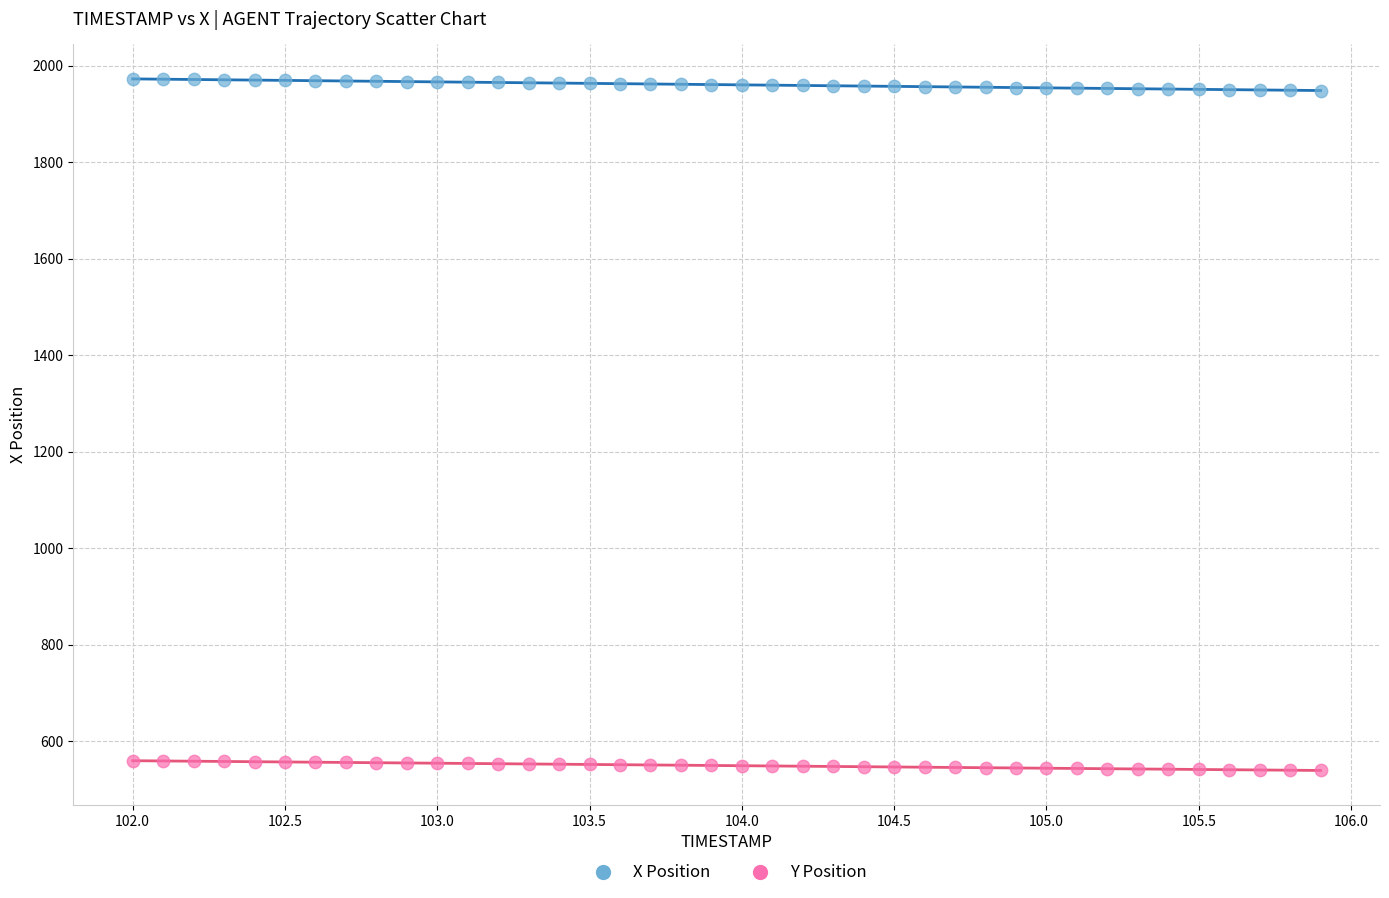

Across all data points, what is the range of Y values (max minus min)?

1433.0